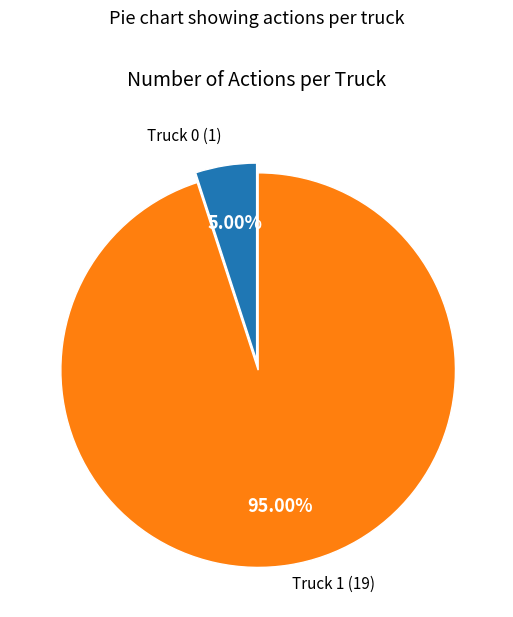

Does any single category account for the majority?

Yes